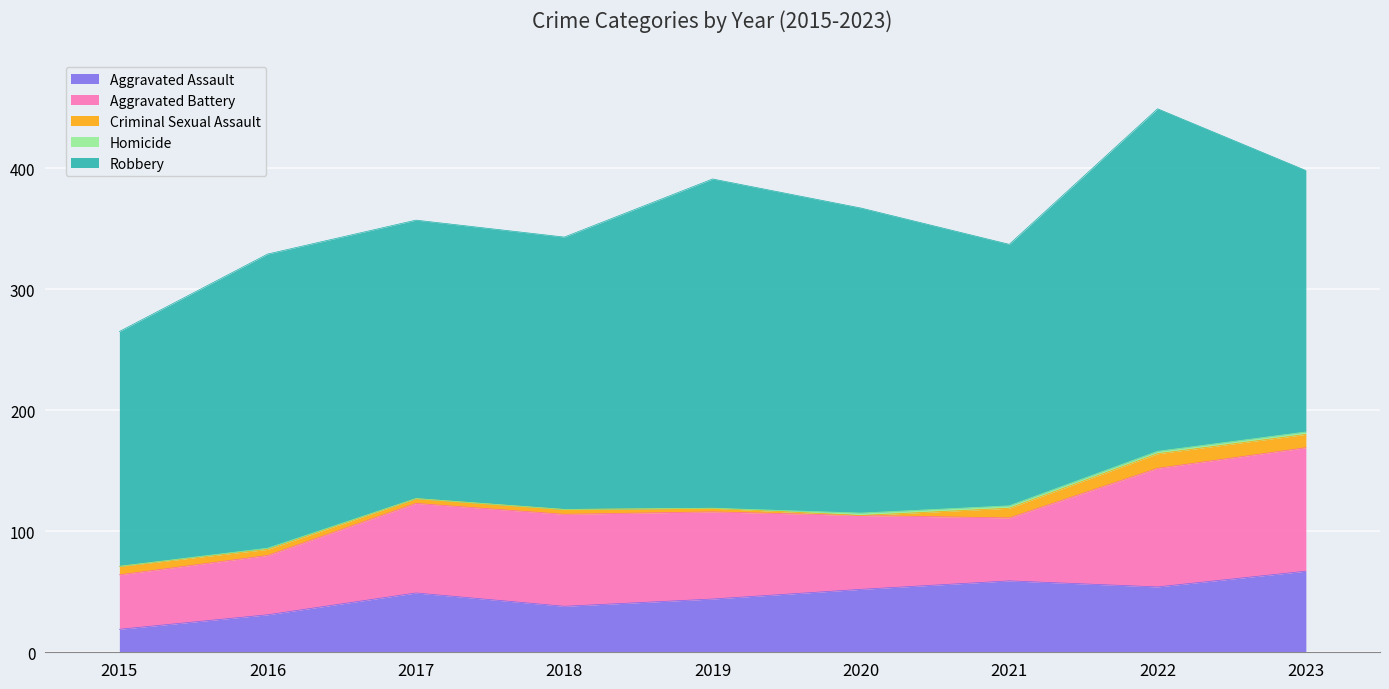

How many interior local peaks does the Aggravated Battery series have?

1